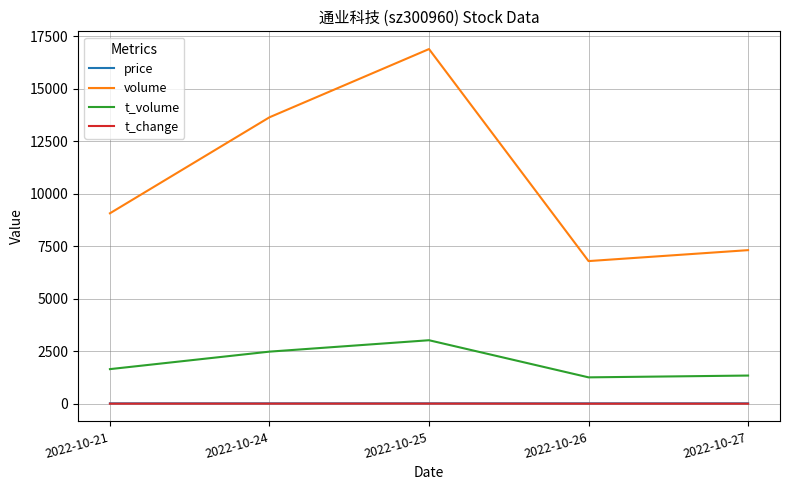

Which series changed the most between 2022-10-25 and 2022-10-26?

volume